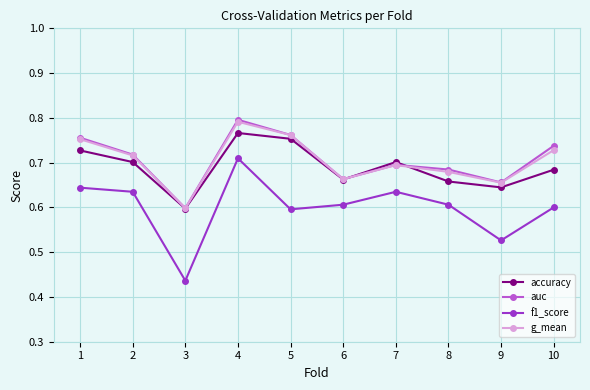

Count the number of categories in the chart.

10